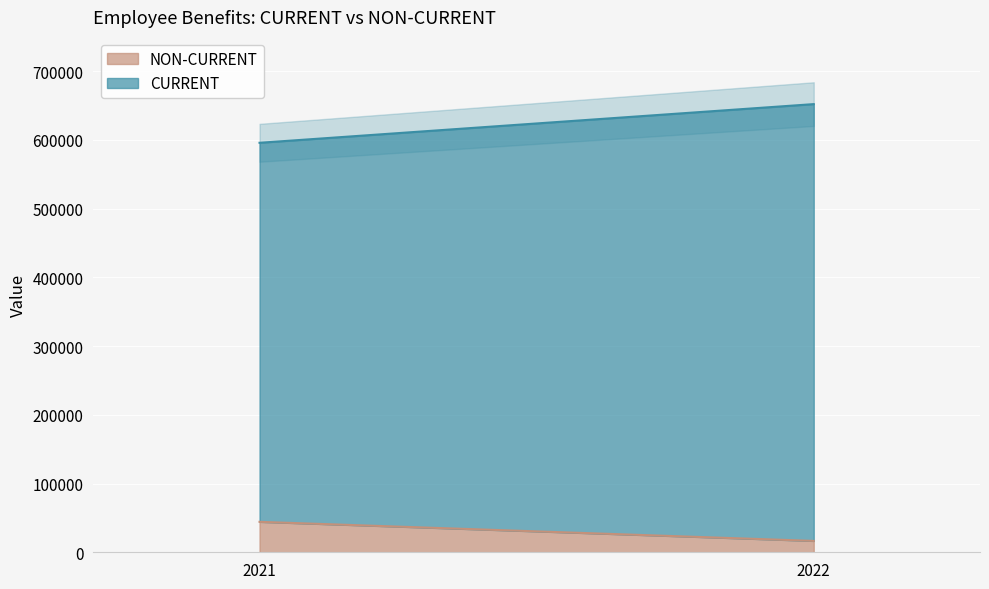

At which category is the sum across all series the highest?

2022